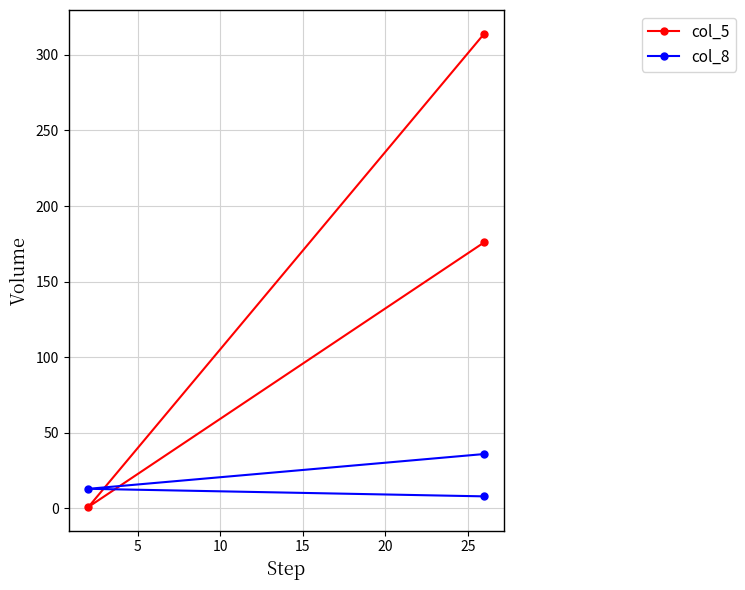

Rank the series by their maximum value, from highest to lowest.

col_5, col_8